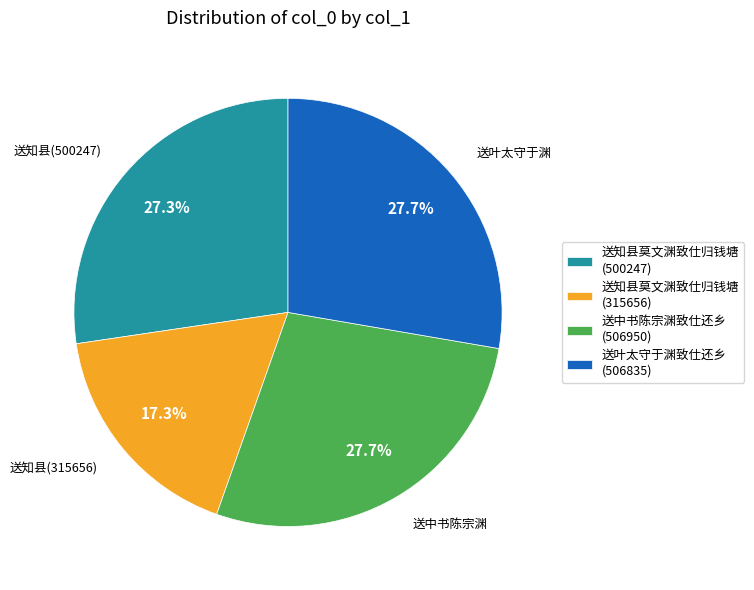

Which slice is the smallest?

送知县莫文渊致仕归钱塘 (315656)